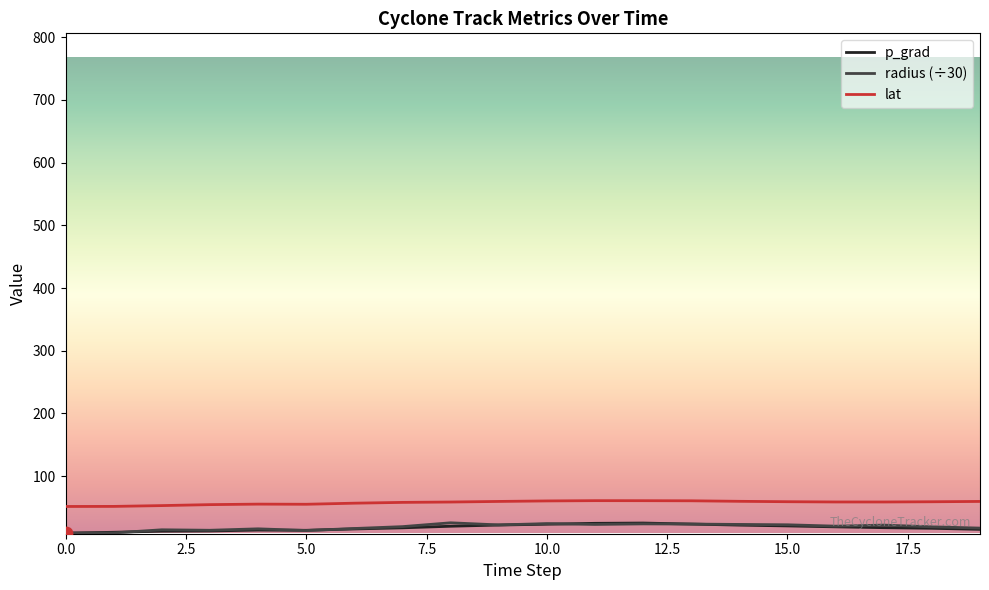

What is the maximum value shown in the chart?

60.9